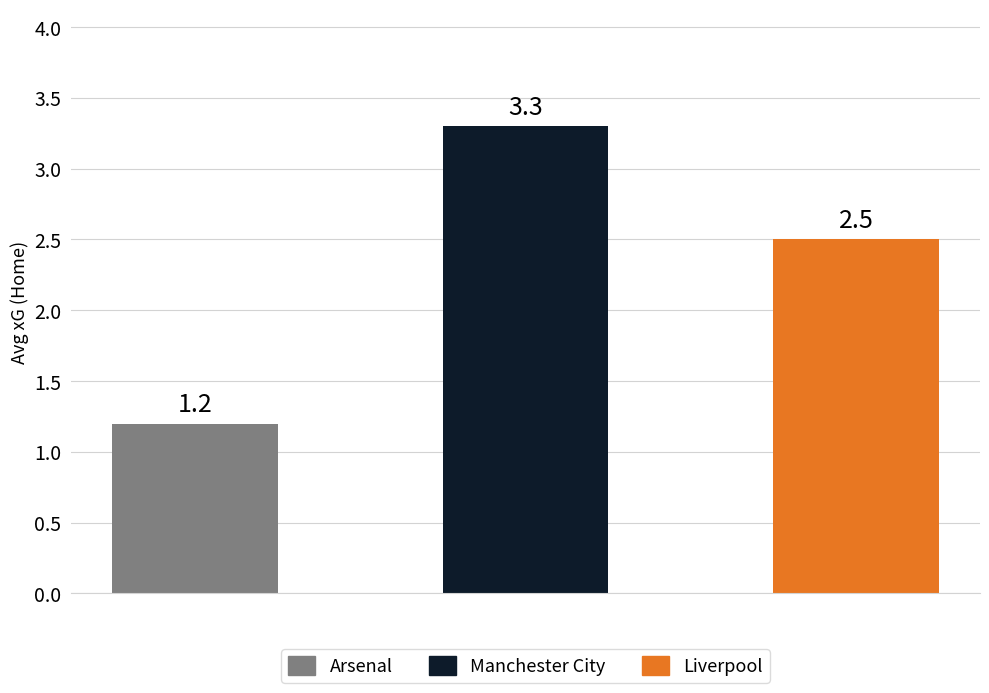

What is the smallest value displayed?

1.2